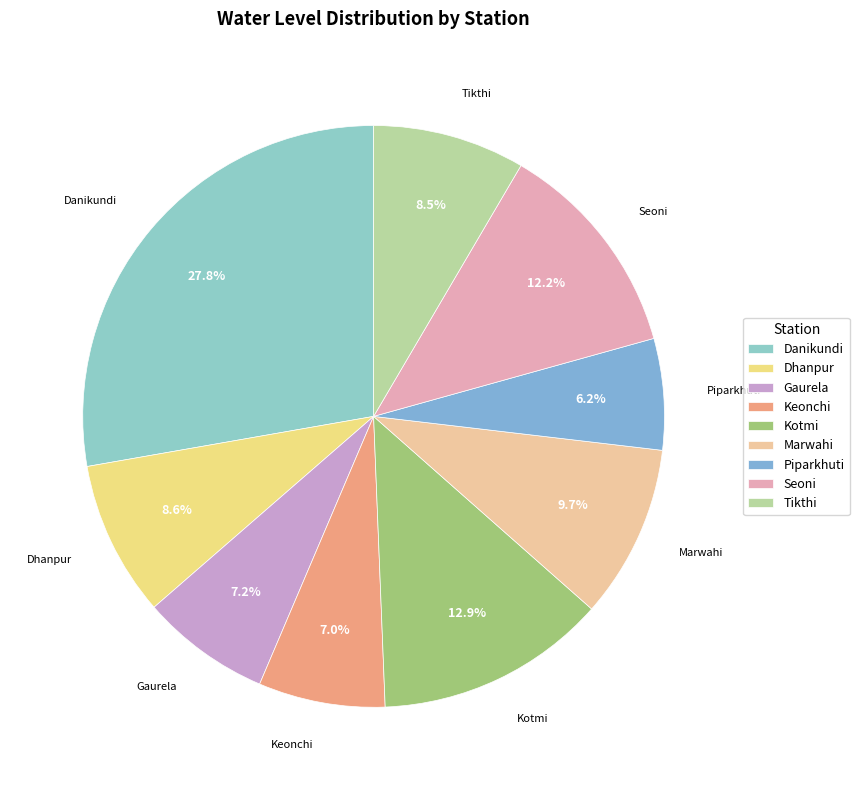

True or false: Seoni accounts for 19% of the total.

False